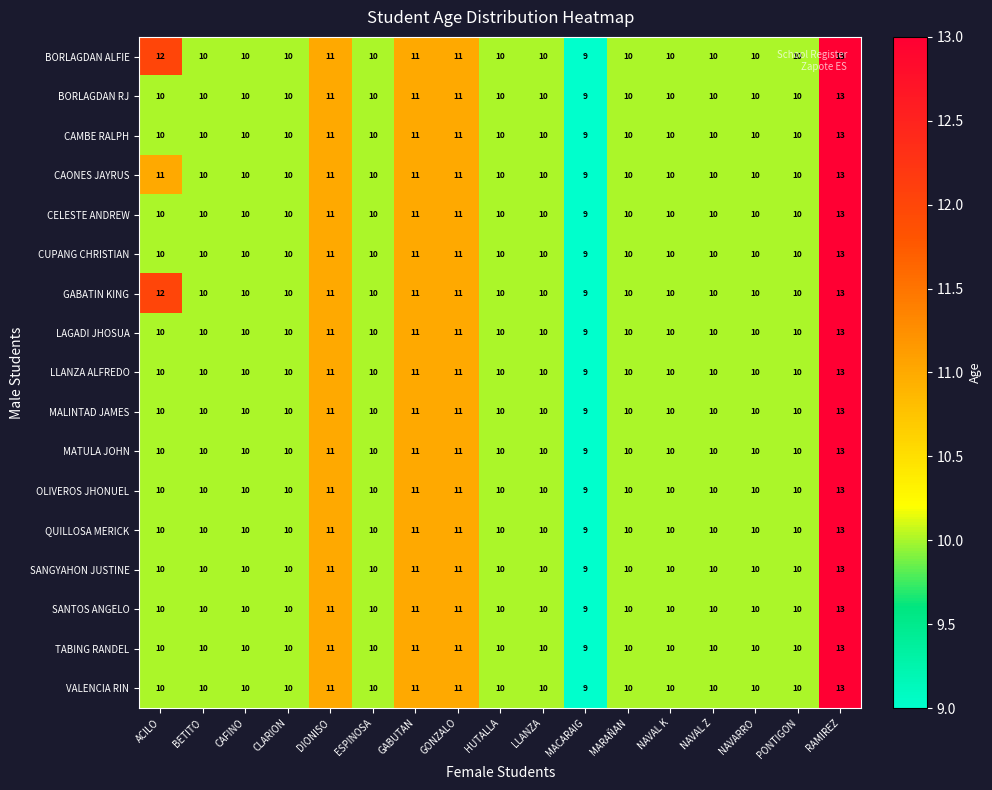

What is the sum of all QUILLOSA MERICK values?

175